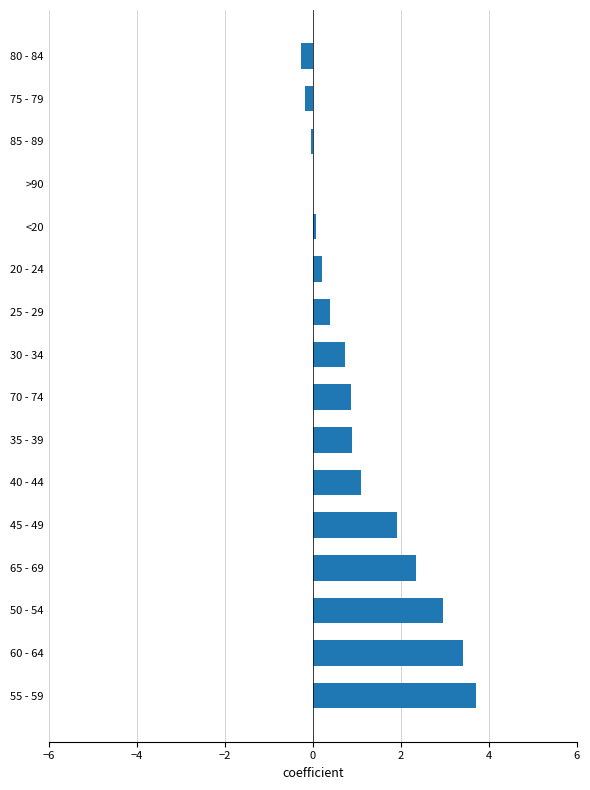

True or false: the data shows 0.2 at 35 - 39.

False